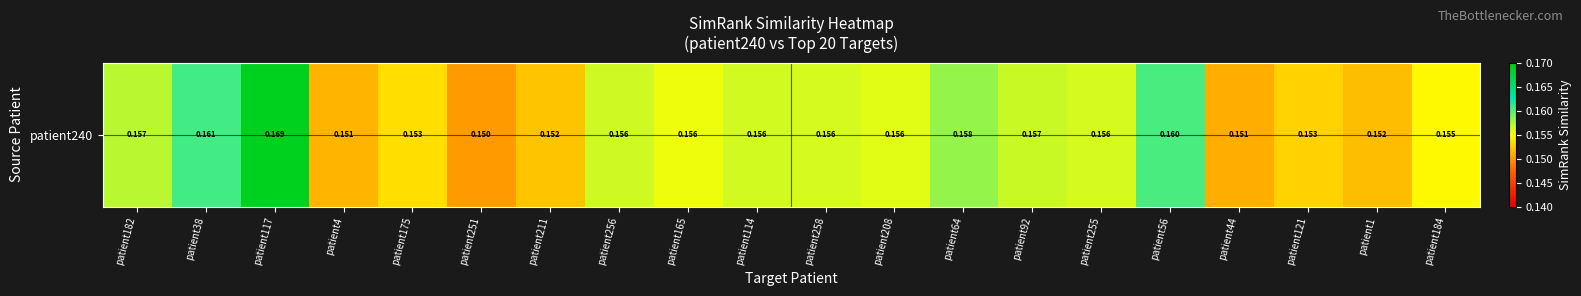

Where is the data nearest to the value 0?

patient251